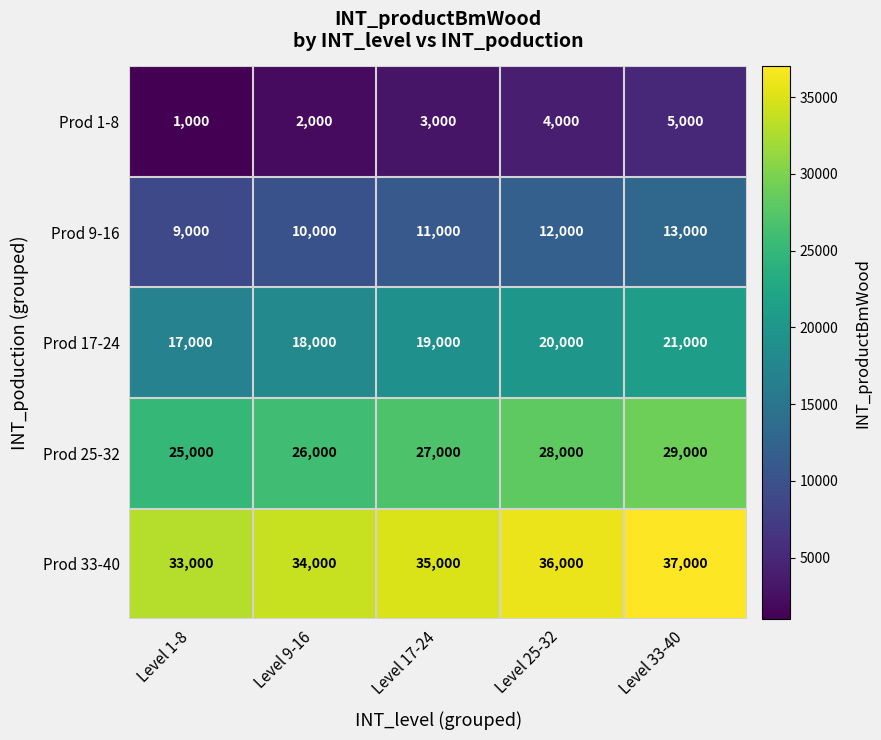

What is the greatest value displayed?

37000